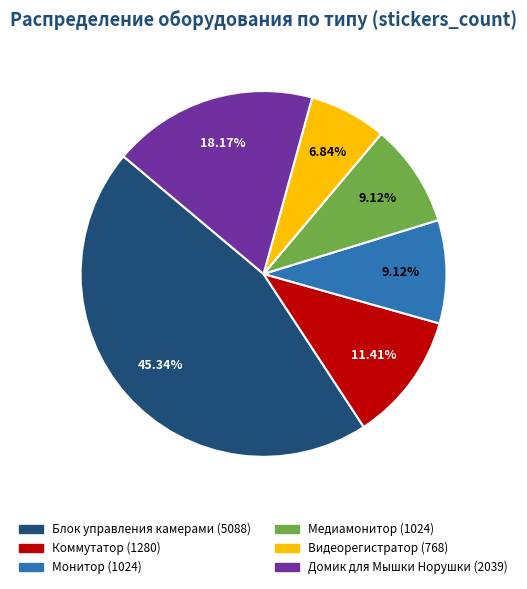

Count the number of slices in the pie.

6